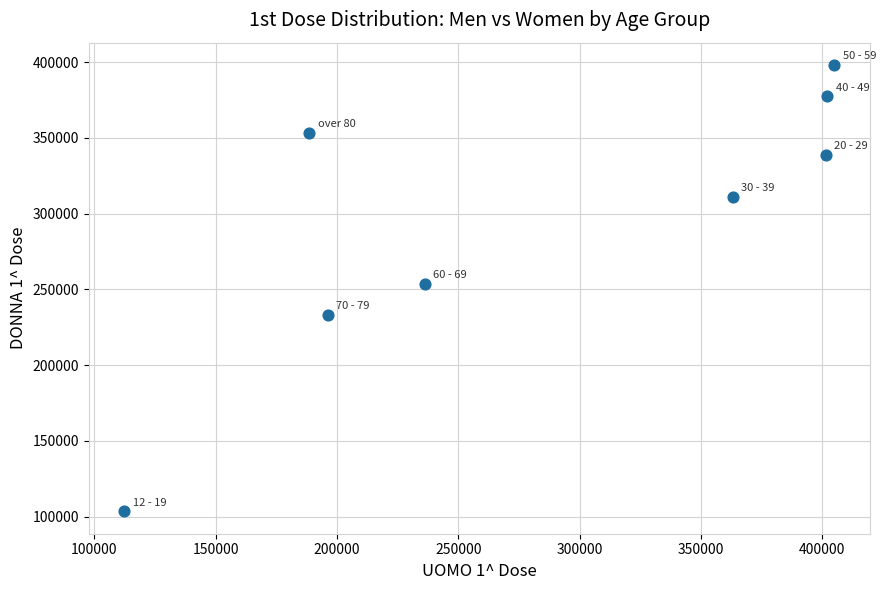

What is the range of X values (max minus min)?

292657